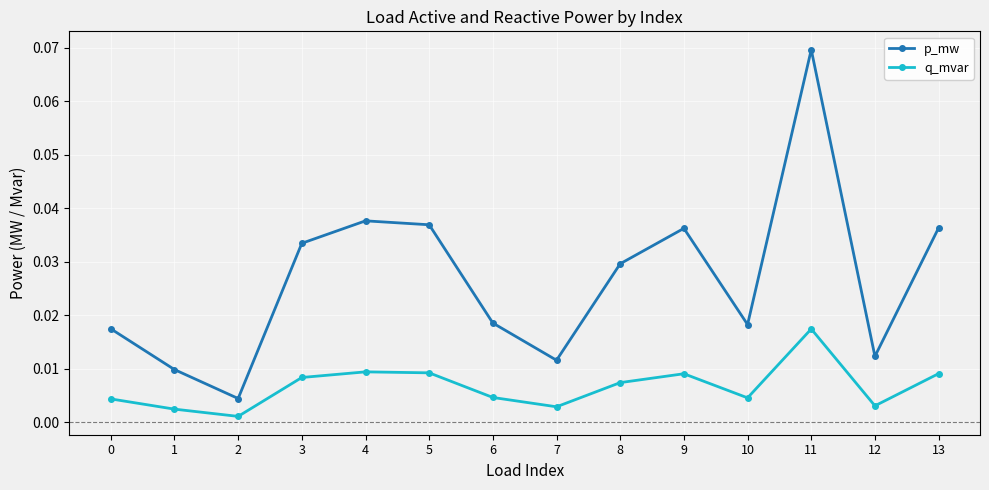

Which series changed the most between 1 and 9?

p_mw